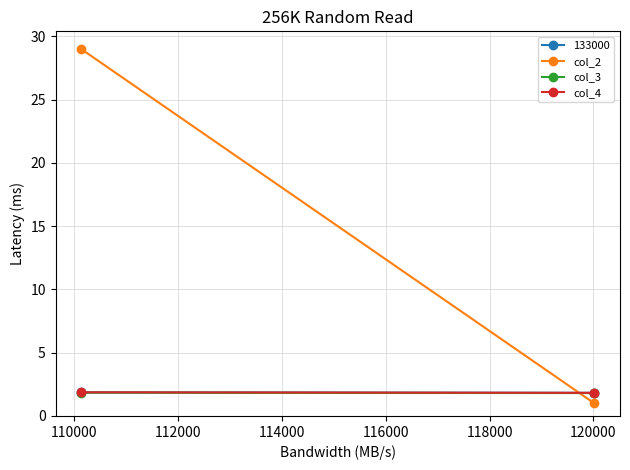

What is the average value of the col_3 series?

1.8